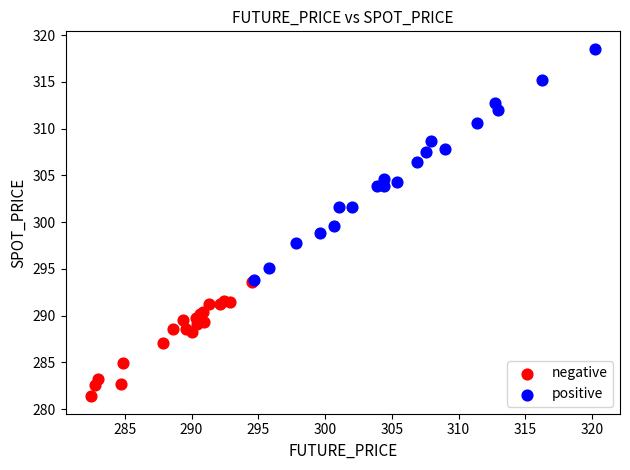

Which series contains the lowest Y value?

negative